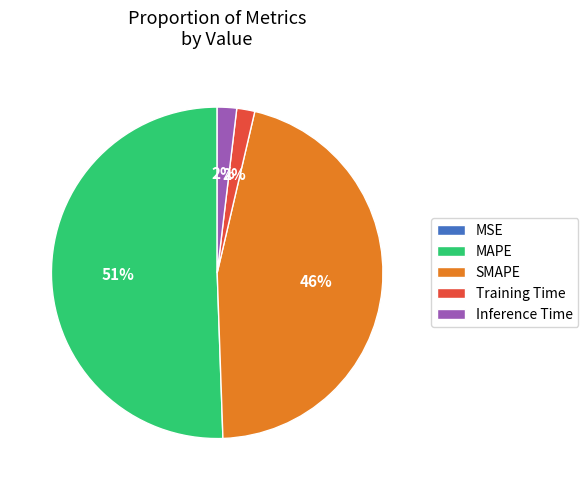

To the nearest percent, what is the combined percentage of MAPE and Training Time?

52%